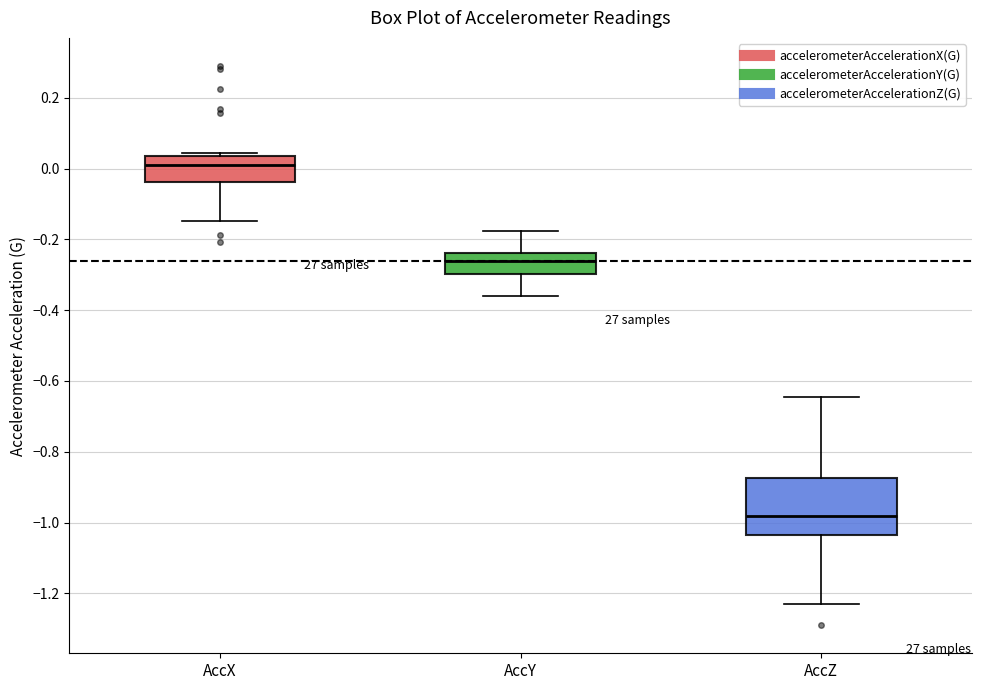

Which box is the tallest, from its lower edge to its upper edge?

AccZ